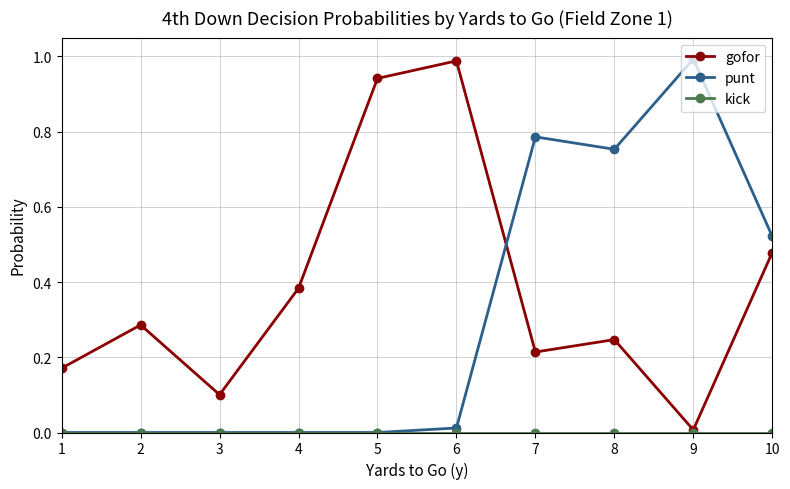

How many lines are shown in the chart?

3